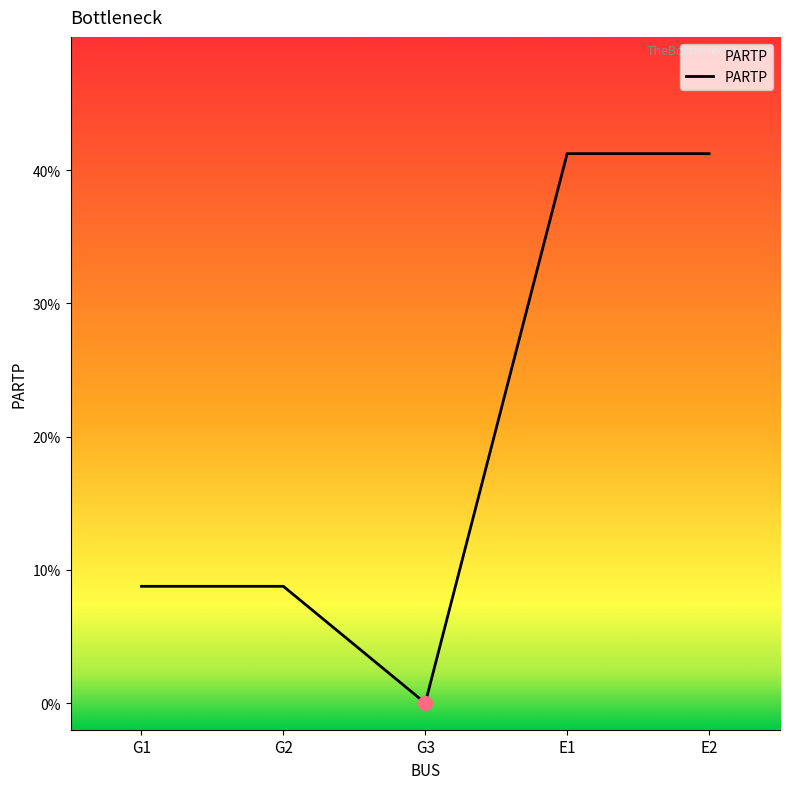

How many values are between 0 and 1?

5